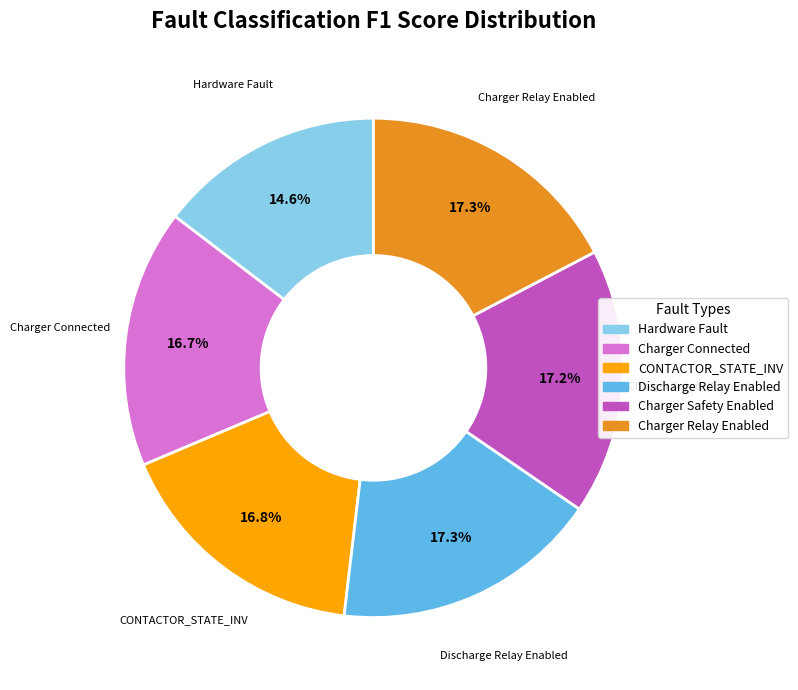

Between Discharge Relay Enabled and CONTACTOR_STATE_INV, which is larger?

Discharge Relay Enabled